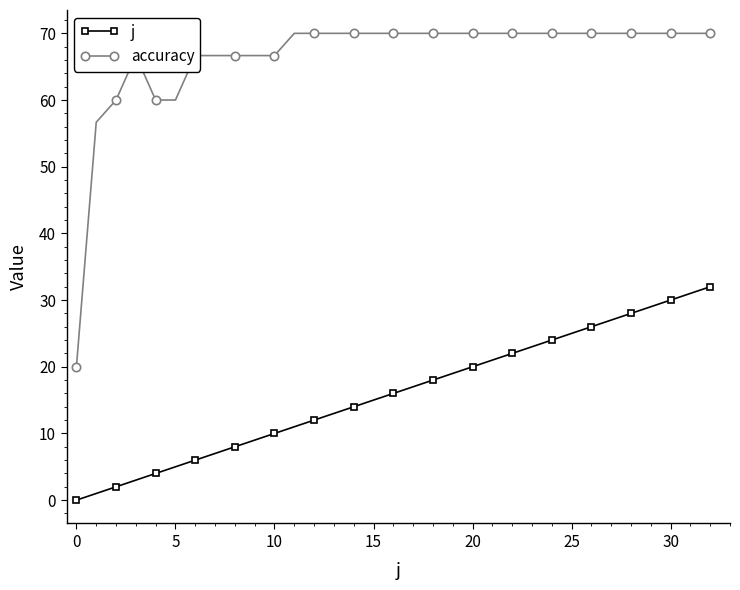

Rank the series by their average value, from highest to lowest.

accuracy, j